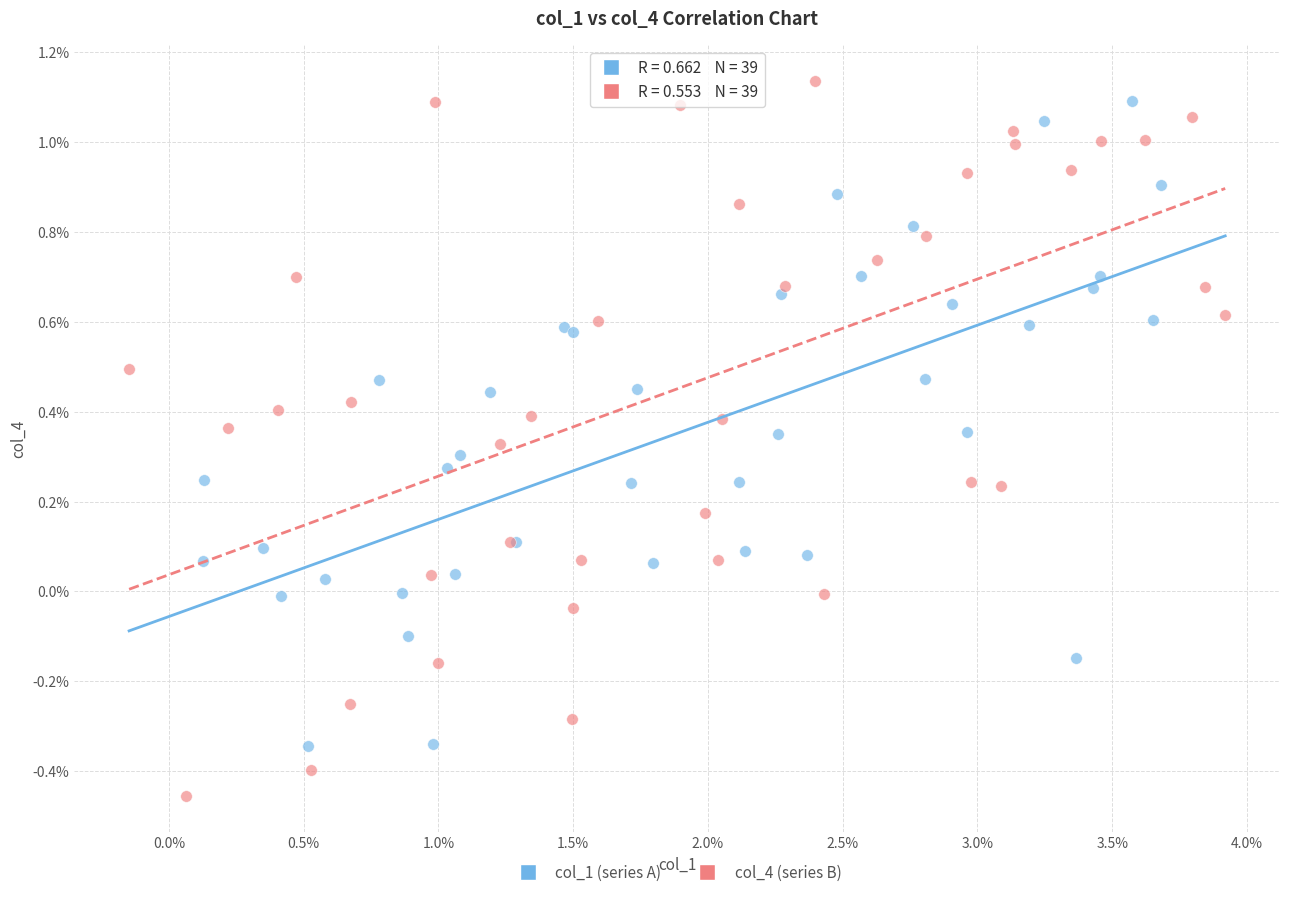

Which series reaches the maximum Y coordinate?

col_4 (series B)